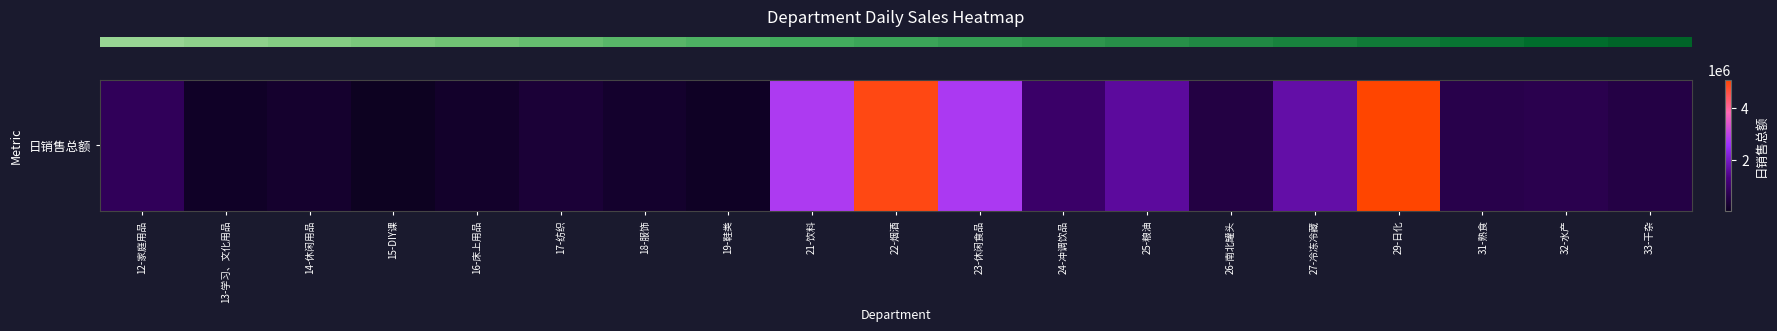

What is the difference between the second highest and minimum values?

4890227.6